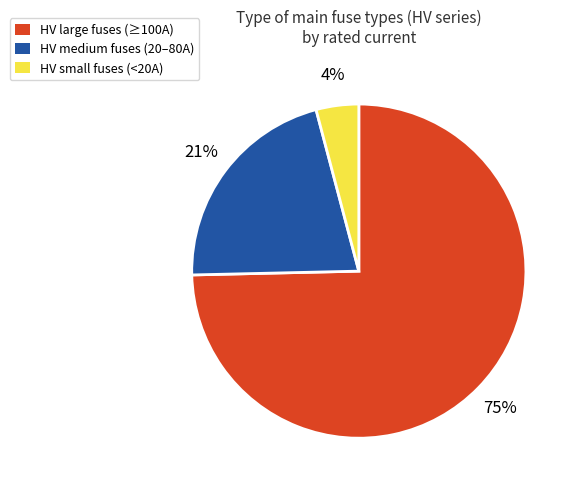

Combined, do HV large fuses (≥100A) and HV small fuses (<20A) account for over 50%?

Yes